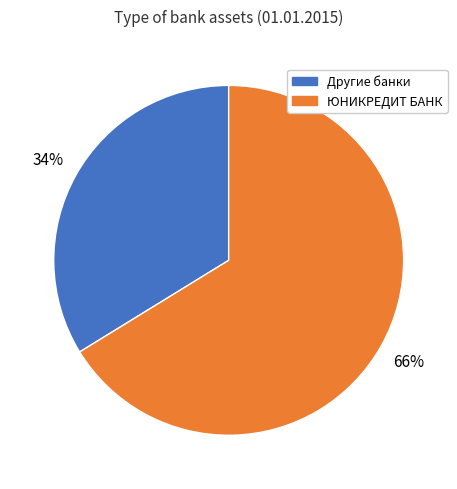

To the nearest percent, what is the difference between the largest and smallest slice percentages?

32%